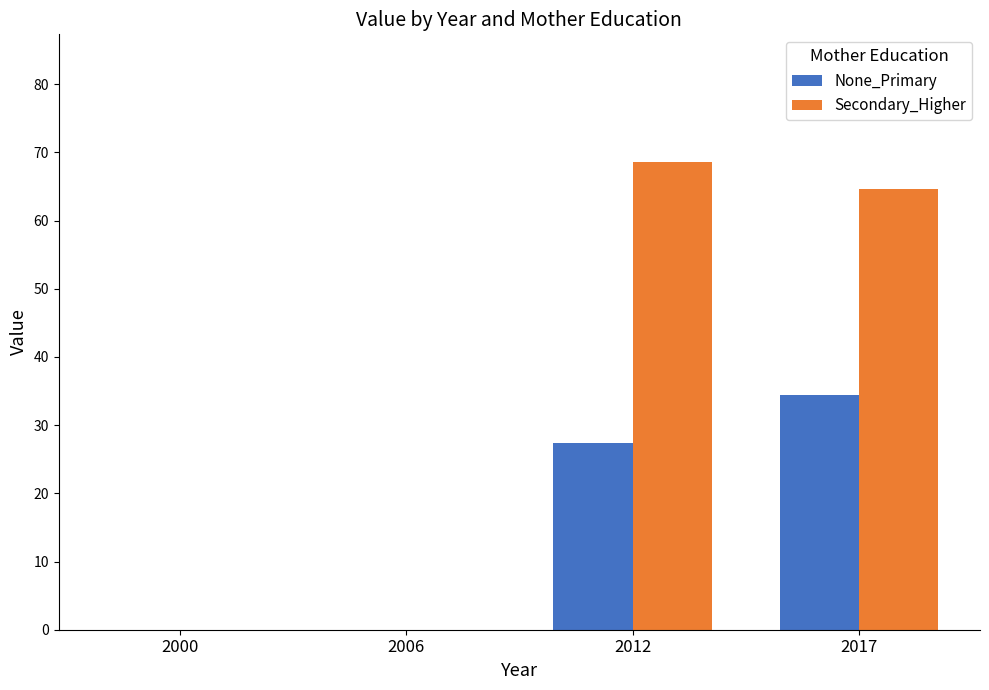

Which series has the widest spread of values?

Secondary_Higher